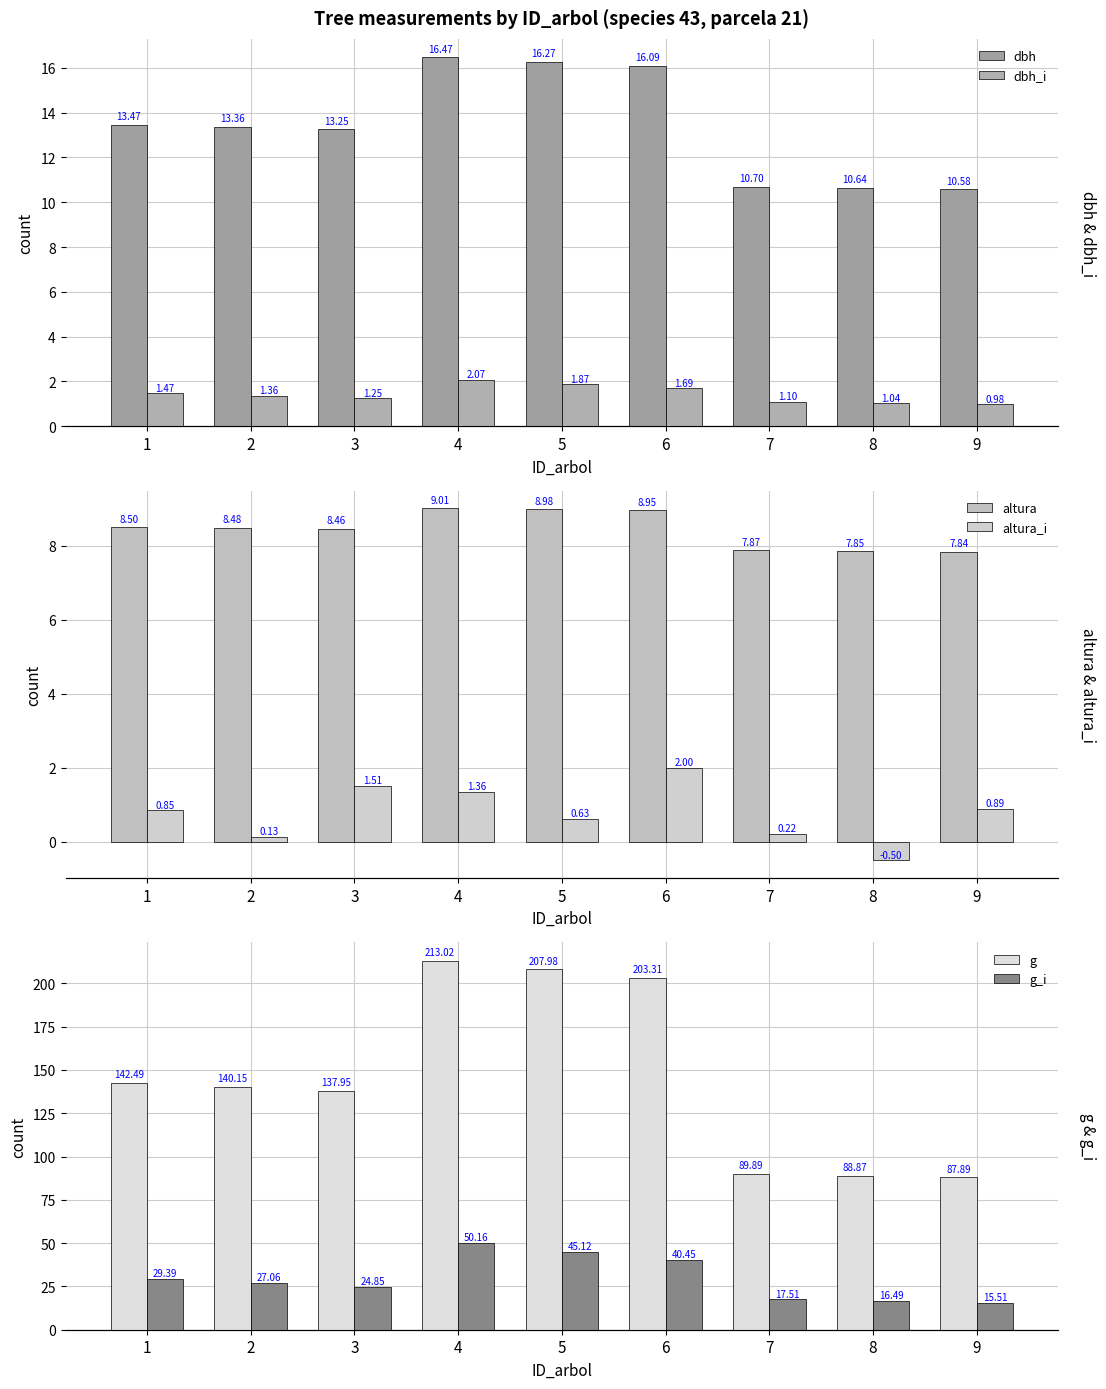

What is the value of the dbh_i bar at the 6th from the left?

1.7